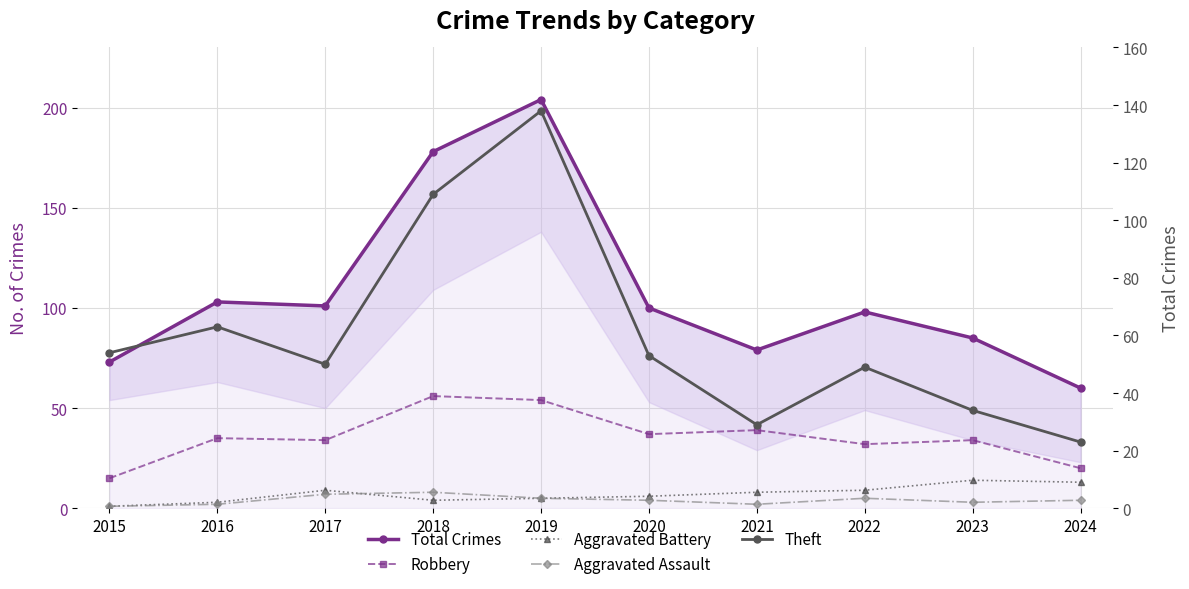

How many lines are shown in the chart?

5